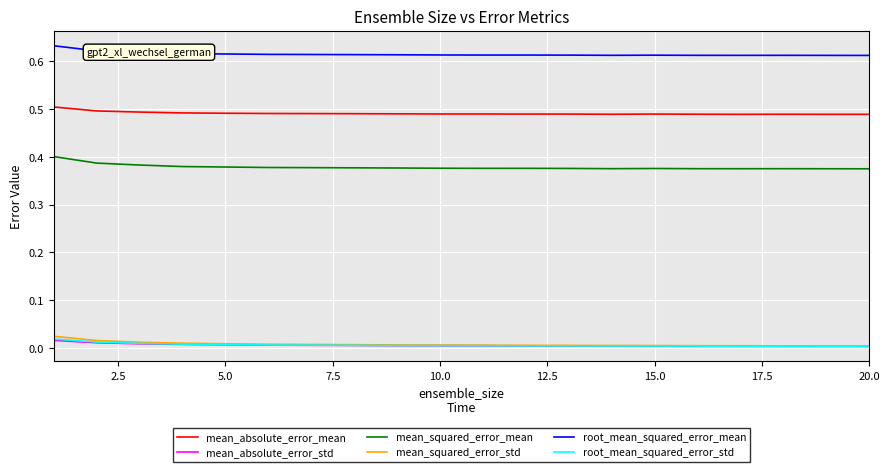

True or false: mean_squared_error_mean and root_mean_squared_error_std intersect in this chart.

False